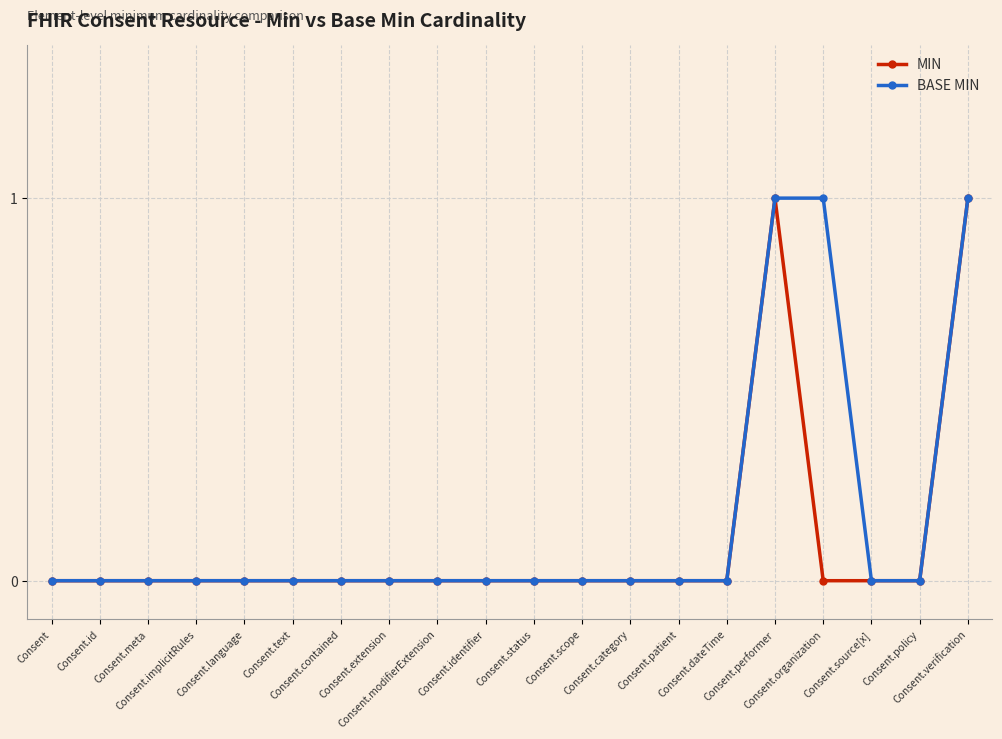

What position from the right is Consent.source[x]?

3